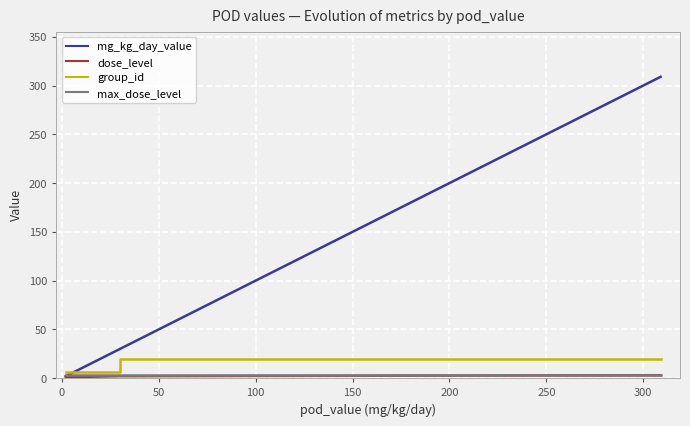

How many values in the group_id series are below 20?

2